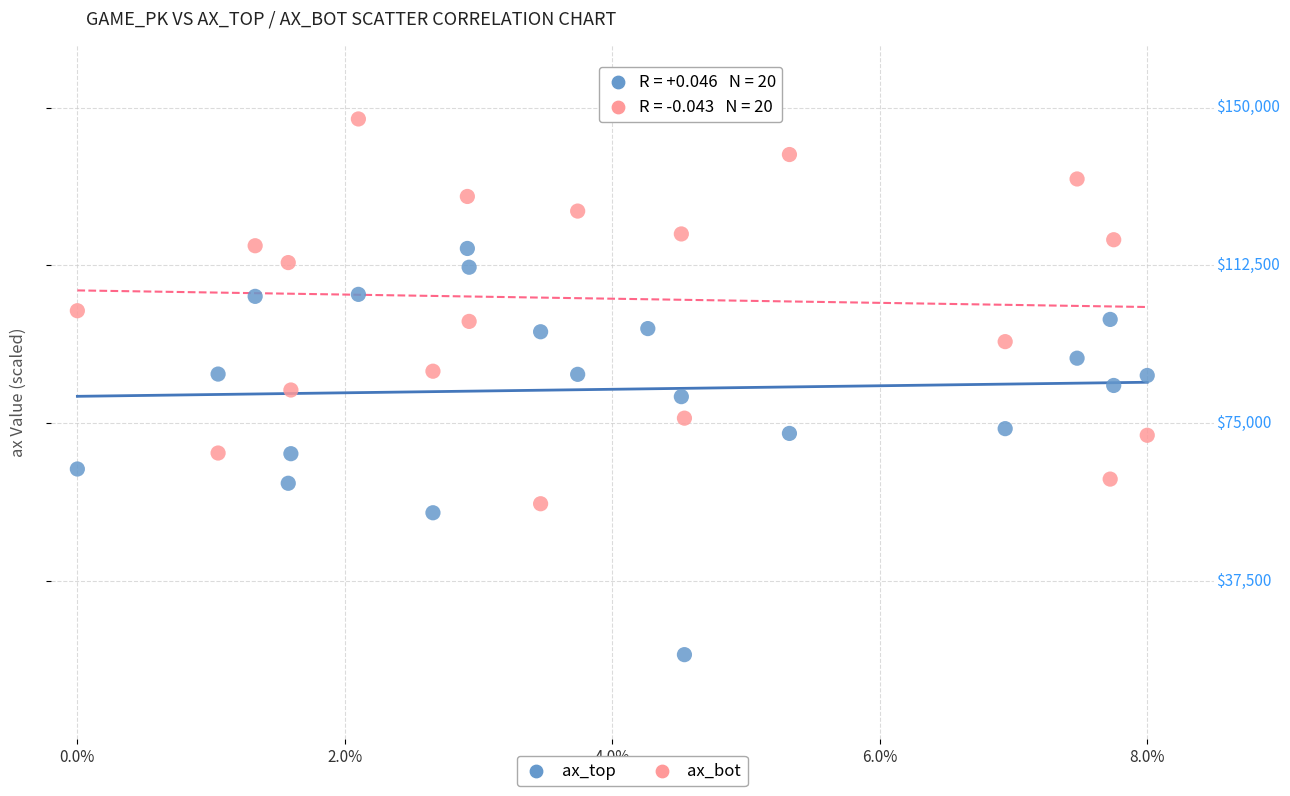

Which series reaches the maximum Y coordinate?

ax_bot